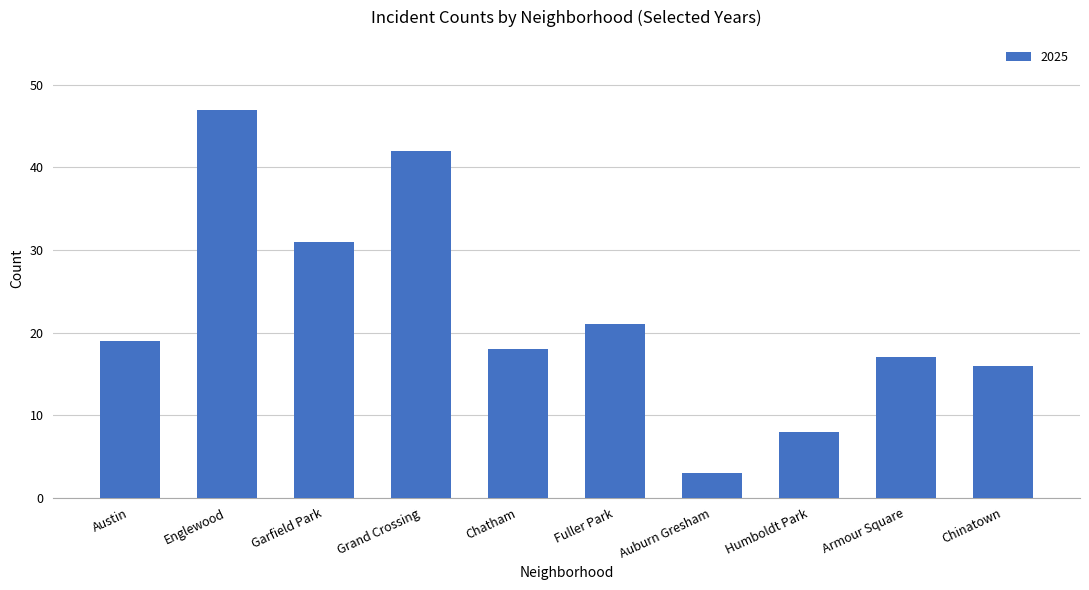

Where is the data nearest to the value 25?

Fuller Park